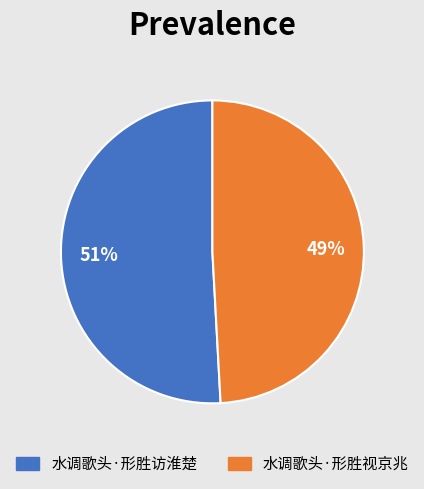

Between 水调歌头·形胜视京兆 and 水调歌头·形胜访淮楚, which is larger?

水调歌头·形胜访淮楚